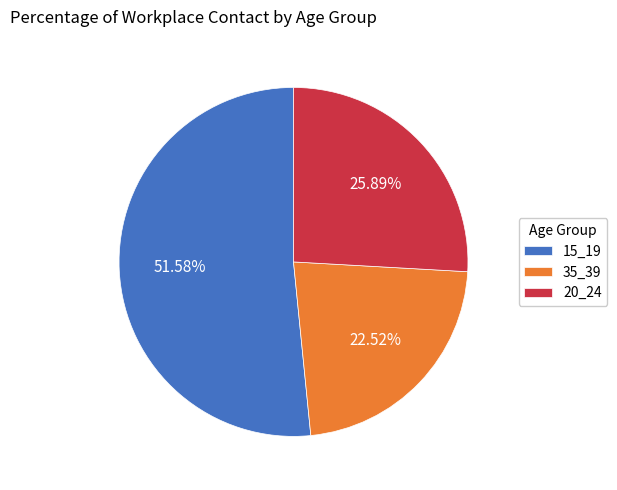

What is the total percentage of 15_19 and 20_24?

77.5%